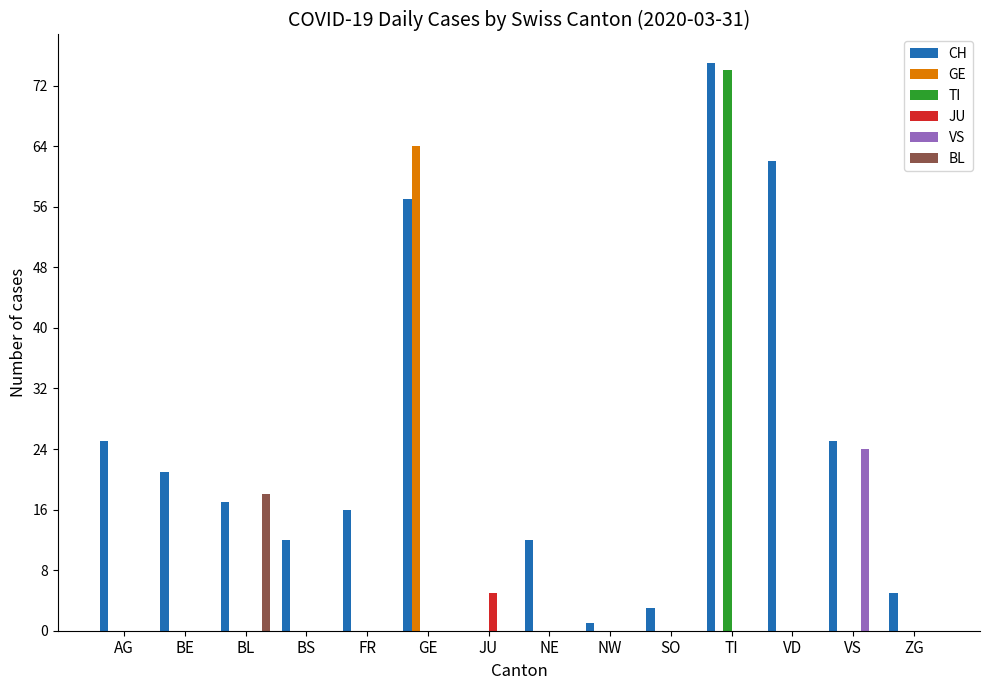

What is the sum of all BL values?

18